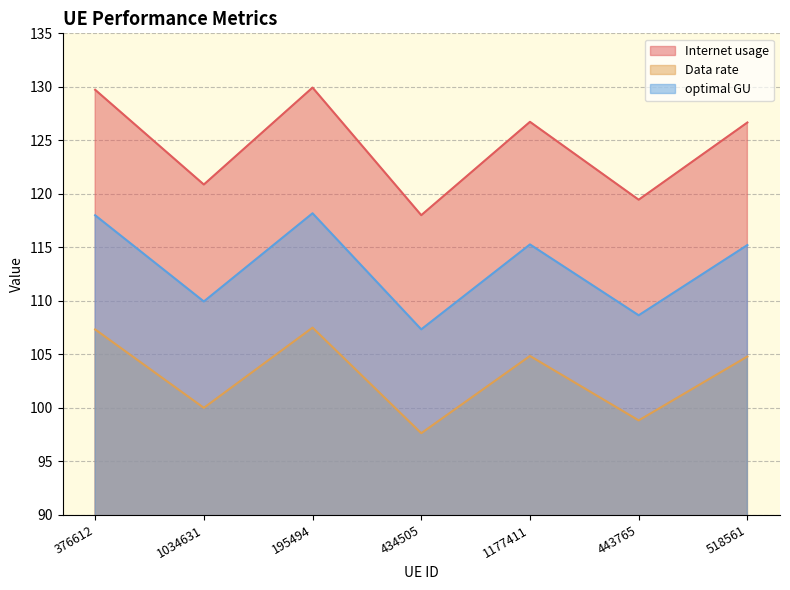

Is it true that optimal GU equals 108.7 at 443765?

True